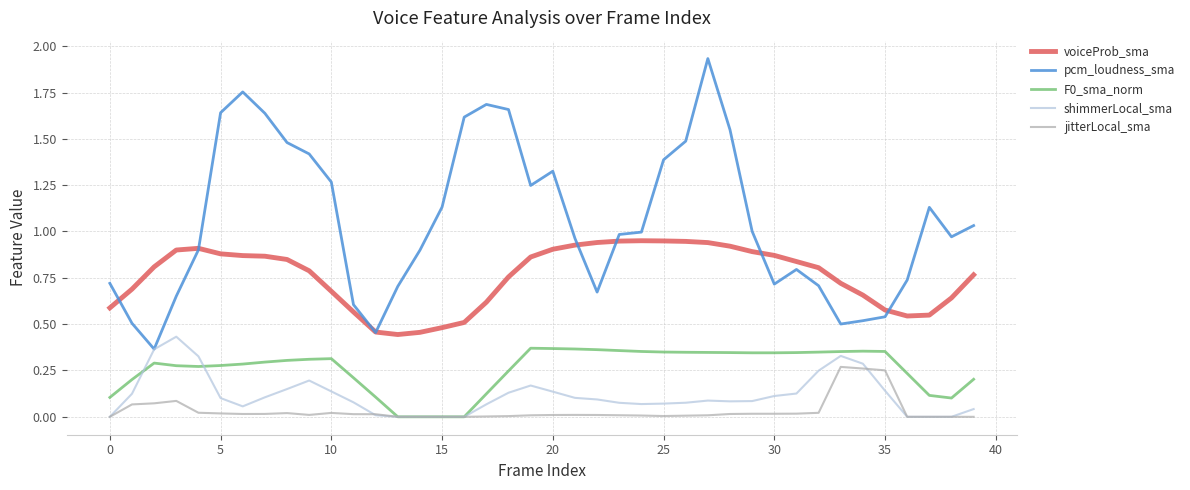

True or false: voiceProb_sma and F0_sma_norm intersect in this chart.

False